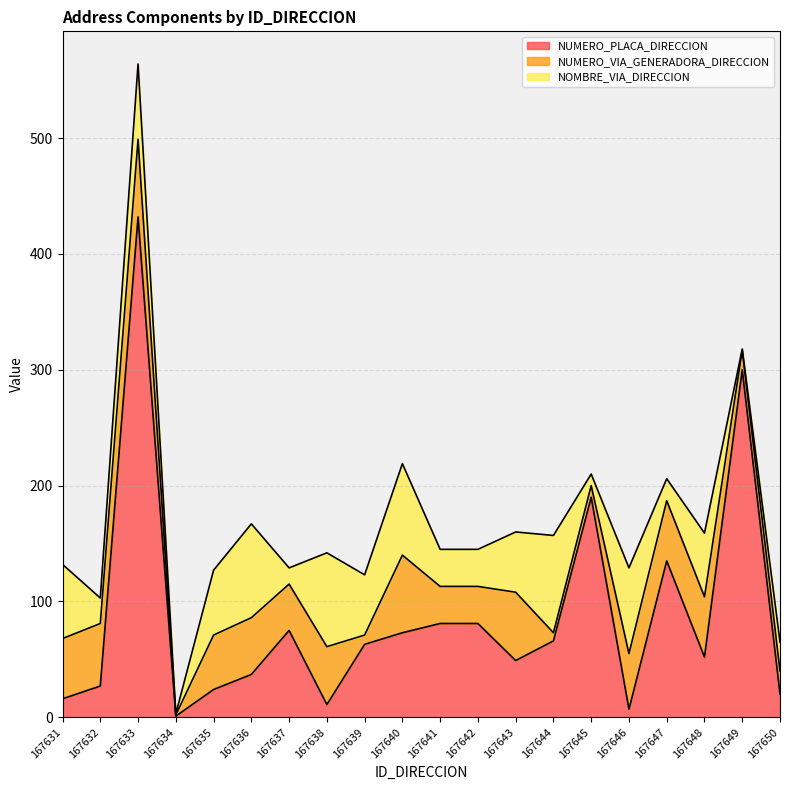

What are all the series names shown in the legend?

NUMERO_PLACA_DIRECCION, NUMERO_VIA_GENERADORA_DIRECCION, NOMBRE_VIA_DIRECCION